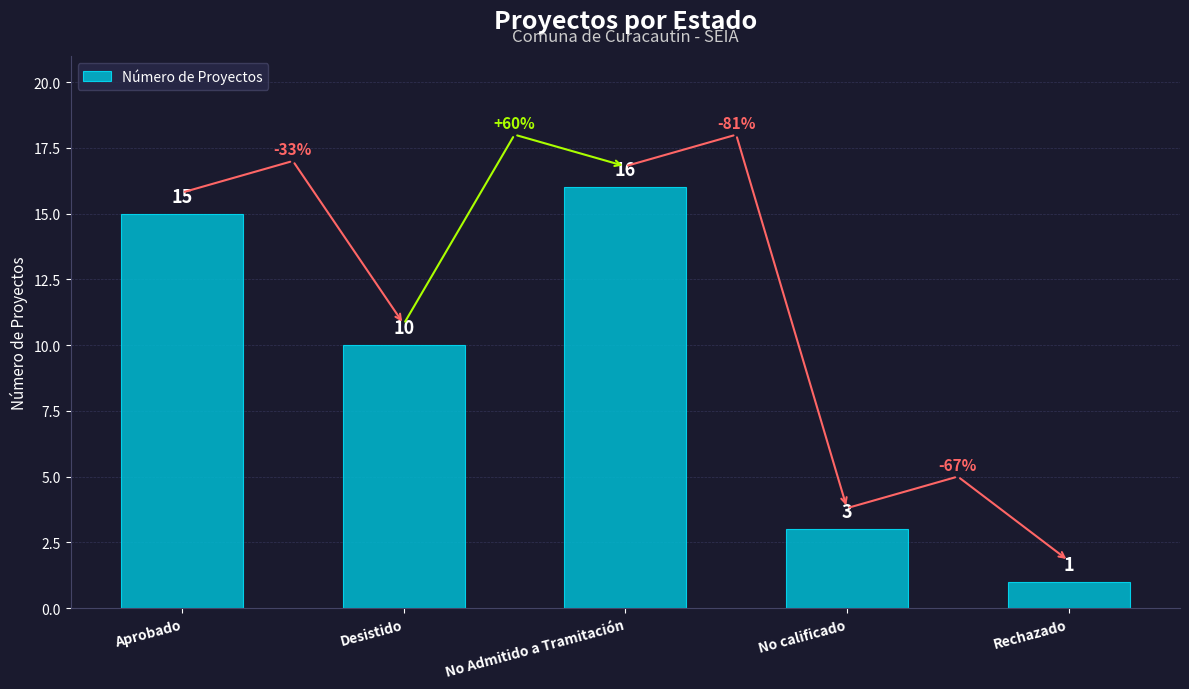

Is it true that the value at Rechazado is 0?

False